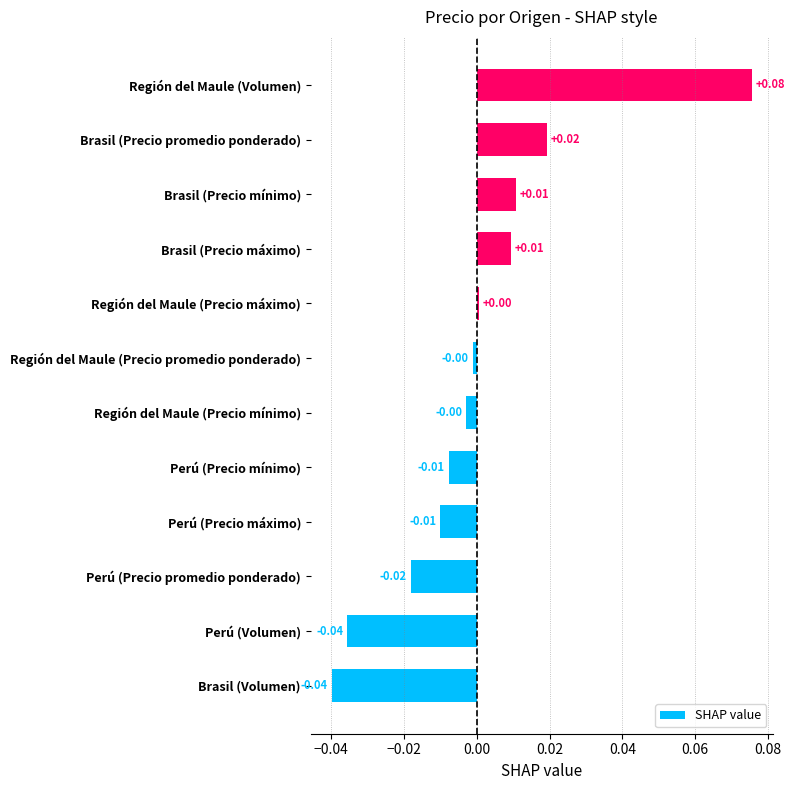

Between Región del Maule (Volumen) and Perú (Precio mínimo), which is larger?

Región del Maule (Volumen)